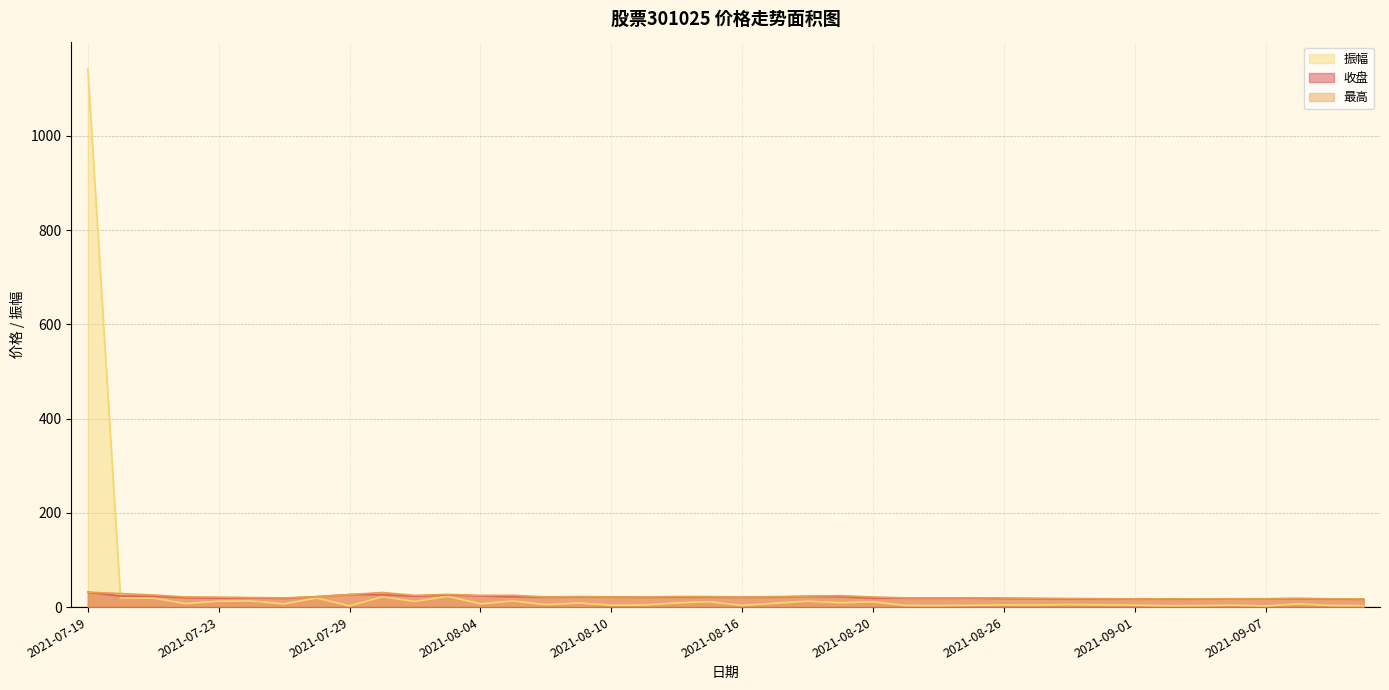

Is the value of 最高 at 2021-08-26 greater than the value of 收盘 at 2021-08-09?

No